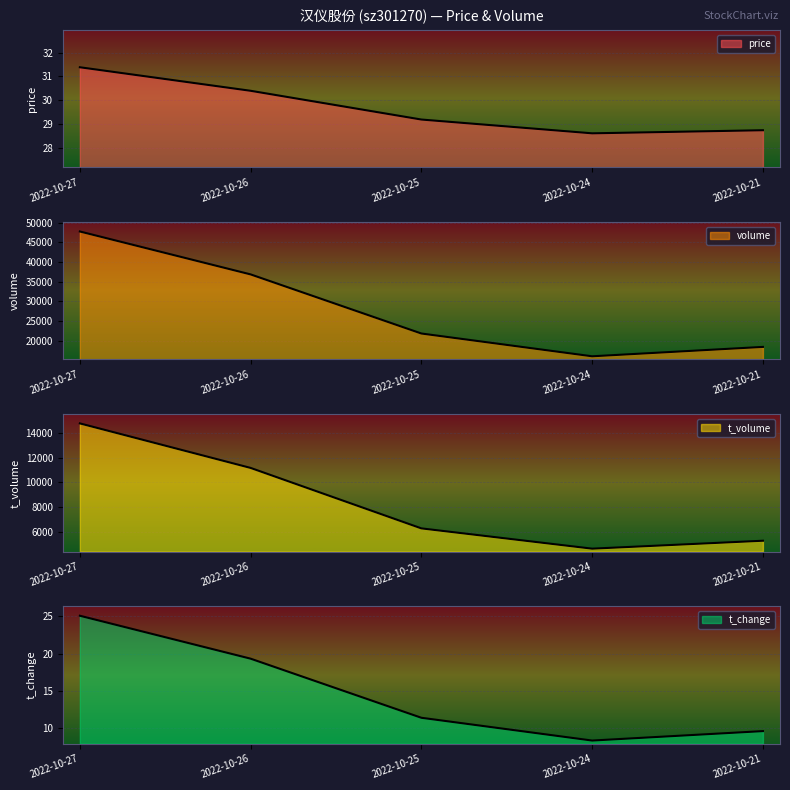

How many distinct data groups are displayed?

4